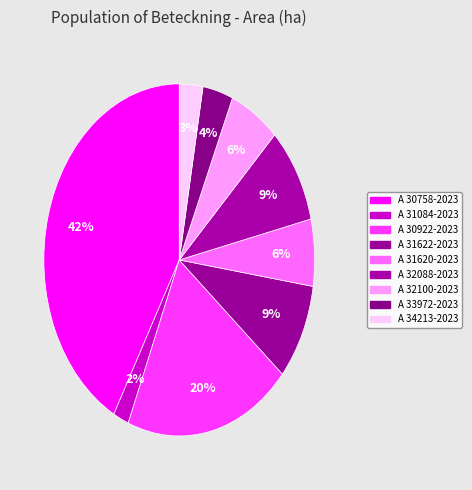

Rank the categories by value from lowest to highest.

A 31084-2023, A 34213-2023, A 33972-2023, A 32100-2023, A 31620-2023, A 31622-2023, A 32088-2023, A 30922-2023, A 30758-2023